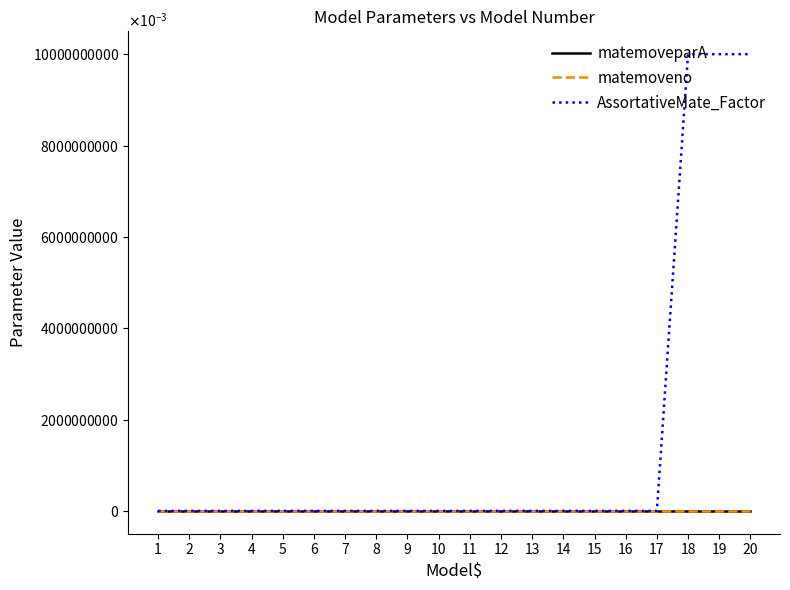

Reading left to right, transcribe all the data shown in this chart.

matemoveparA: 1=0.0	2=0.0	3=0.0	4=0.0	5=0.0	6=0.0	7=0.0	8=0.0	9=0.0	10=0.0	11=0.0	12=0.0	13=0.0	14=0.0	15=0.0	16=0.0	17=0.0	18=0.0	19=0.0	20=0.0
matemoveno: 1=0.0	2=0.0	3=0.0	4=0.0	5=0.0	6=0.0	7=0.0	8=0.0	9=0.0	10=0.0	11=0.0	12=0.0	13=0.0	14=0.0	15=0.0	16=0.0	17=0.0	18=0.0	19=0.0	20=0.0
AssortativeMate_Factor: 1=0.0	2=0.0	3=0.0	4=0.0	5=0.0	6=0.0	7=0.0	8=0.0	9=0.0	10=0.0	11=0.0	12=0.0	13=0.0	14=0.0	15=0.0	16=0.0	17=0.0	18=10000000.0	19=10000000.0	20=10000000.0